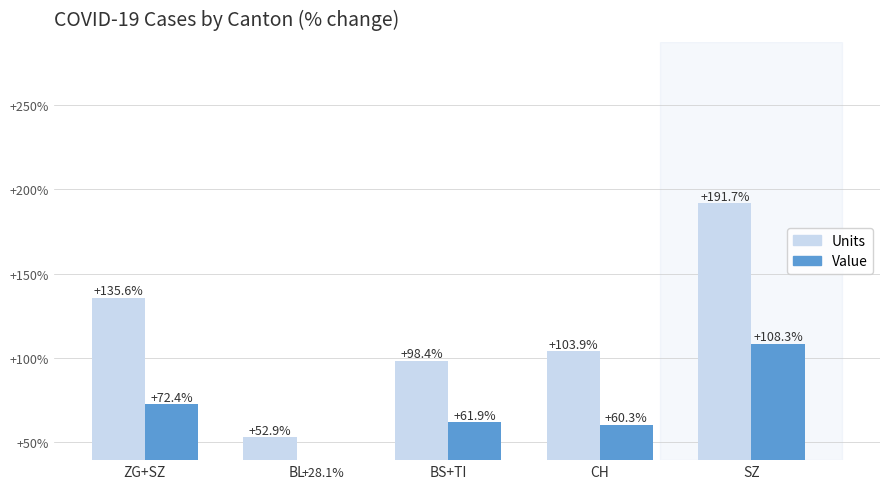

Reading right to left, what are all the values shown in this chart?

Units: SZ=191.7	CH=103.9	BS+TI=98.4	BL=52.9	ZG+SZ=135.6
Value: SZ=108.3	CH=60.3	BS+TI=61.9	BL=28.1	ZG+SZ=72.4